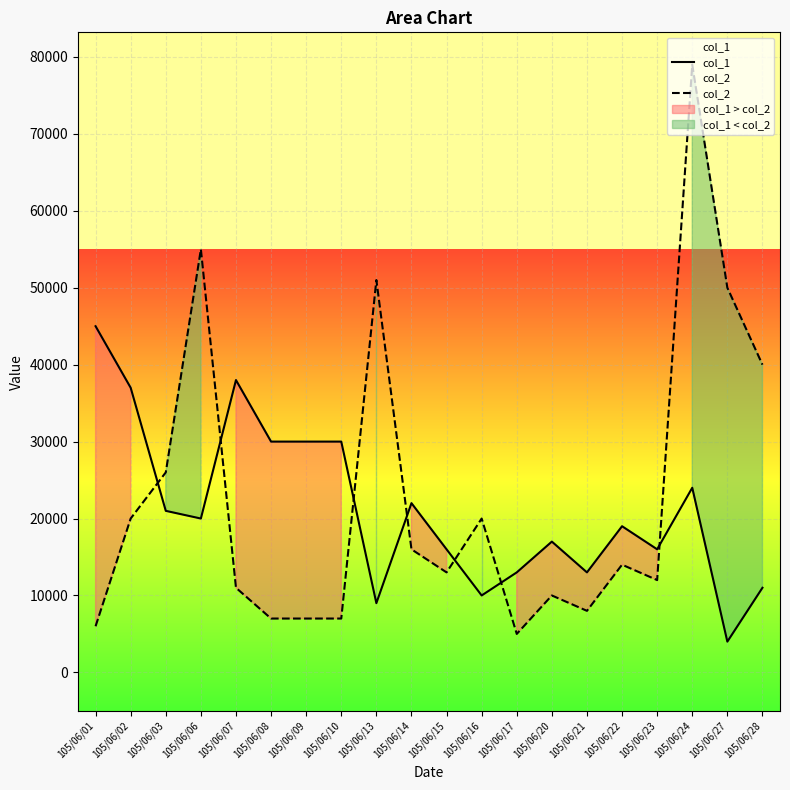

Where is col_2 nearest to the value 42000?

105/06/28